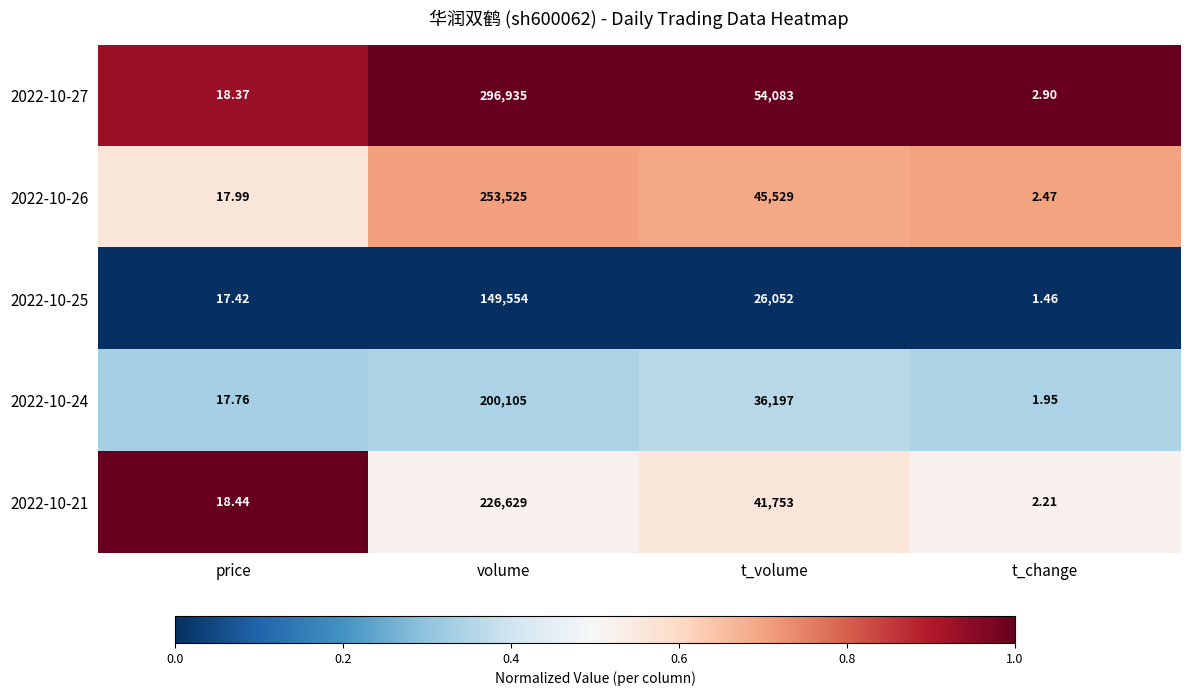

List the series in order of their peak value, highest first.

2022-10-27, 2022-10-26, 2022-10-21, 2022-10-24, 2022-10-25